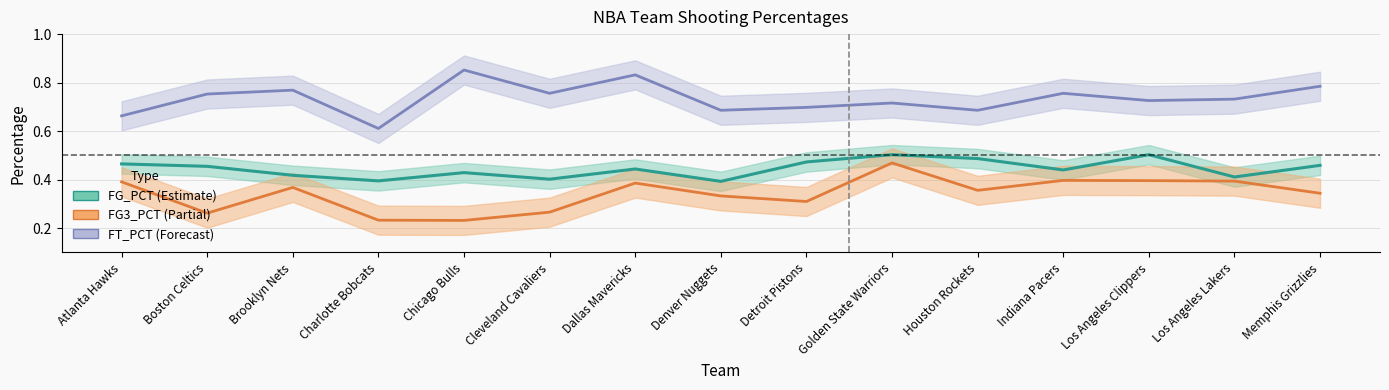

True or false: FT_PCT and FG_PCT cross at least once.

False